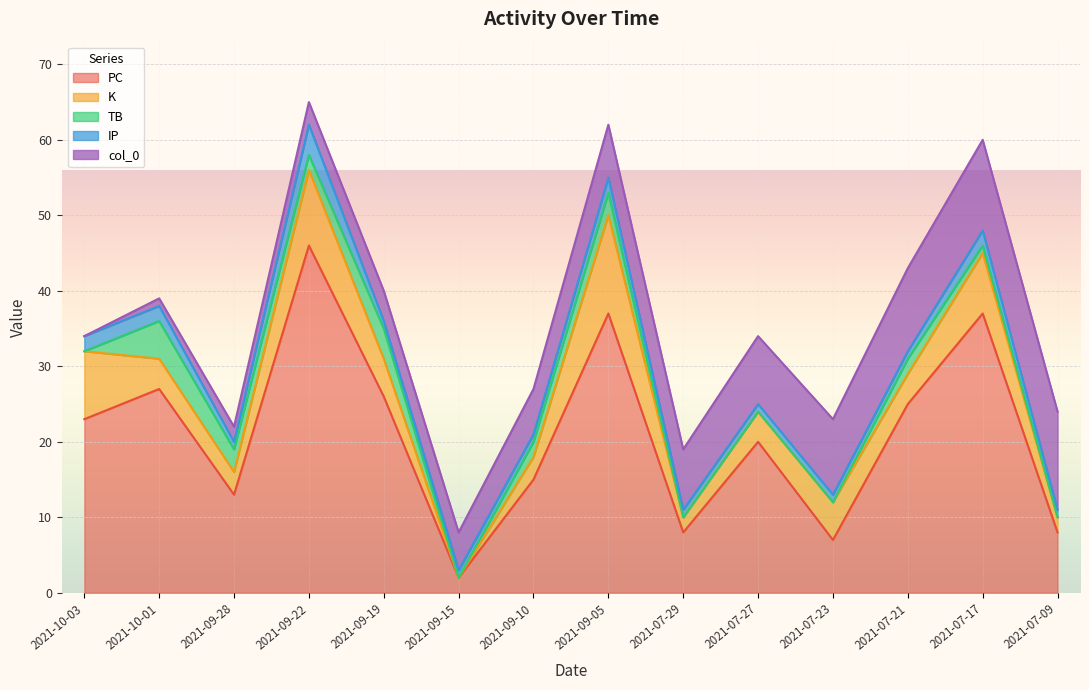

How many interior local valleys does the TB series have?

2